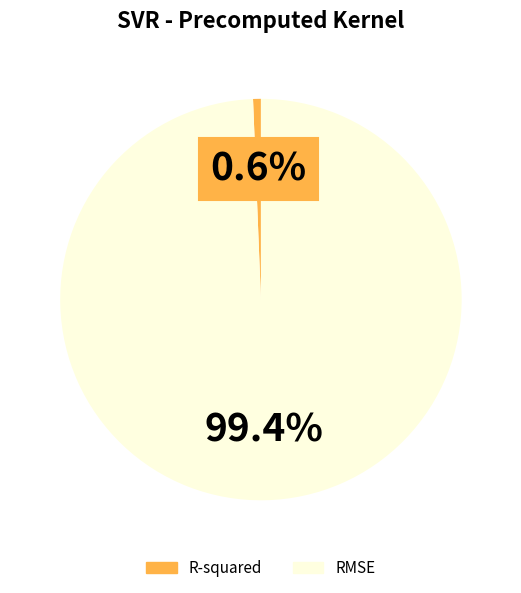

Which slice is the largest?

RMSE